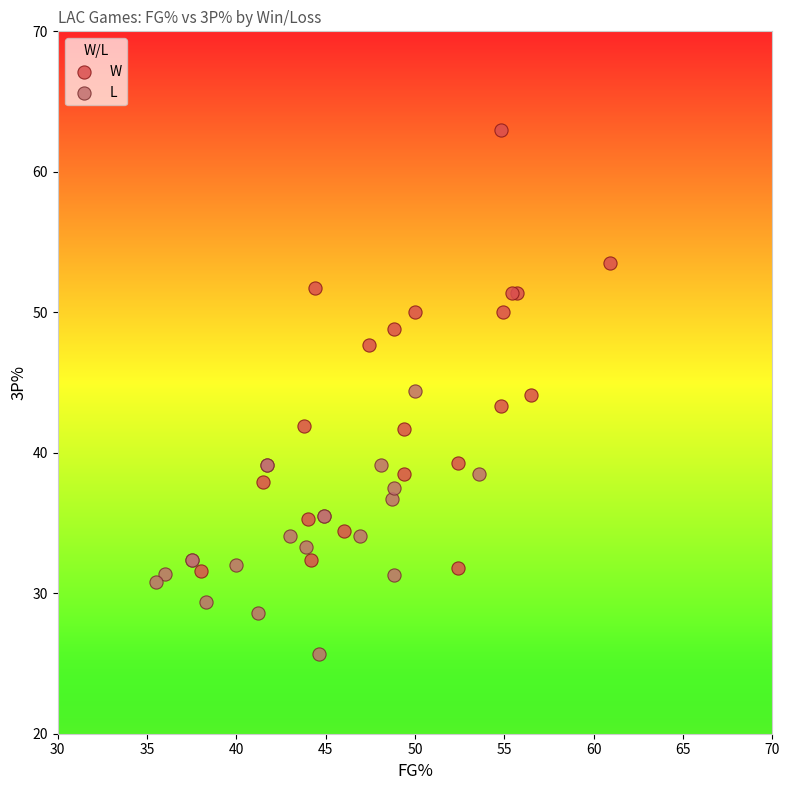

Which series contains the highest Y value?

W